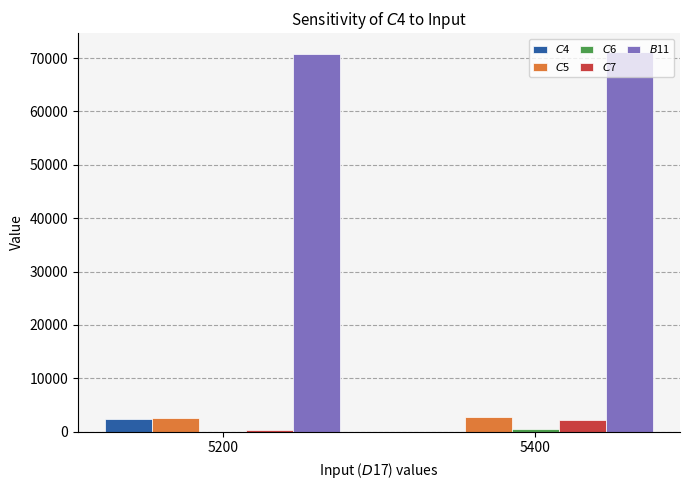

What is the maximum value shown in the chart?

71076.0